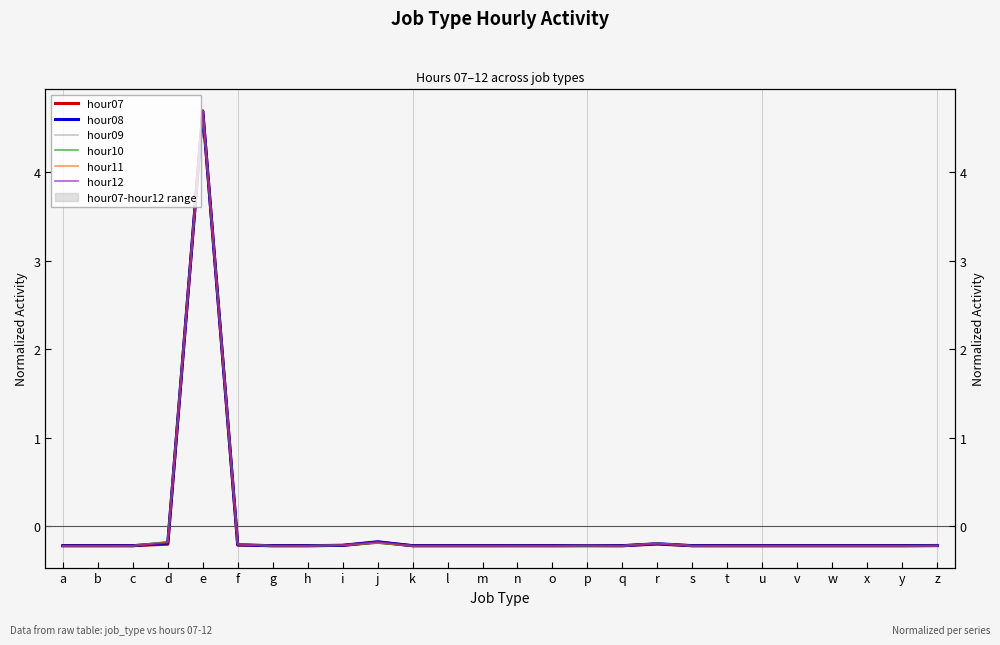

What is the difference between the hour10 values at b and e?

4.9